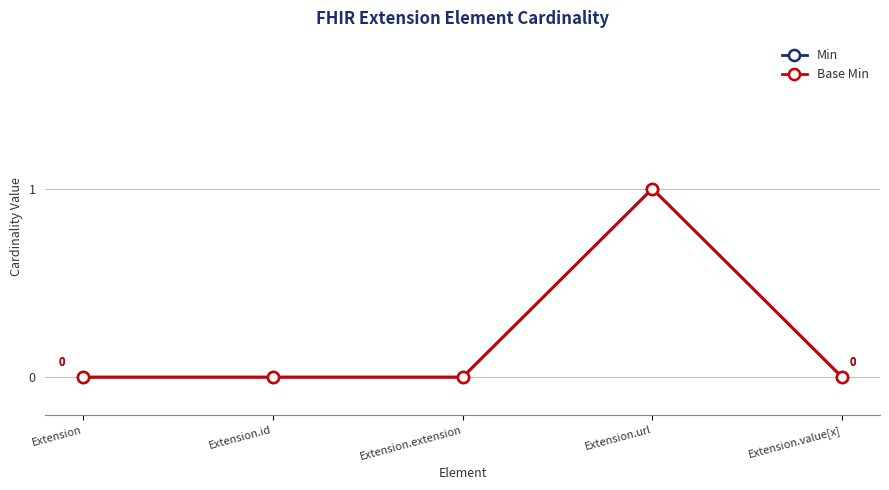

True or false: Base Min has more than 2 points higher than both neighbors.

False